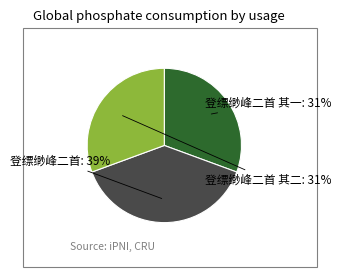

Combined, do 登缥缈峰二首 其一 and 登缥缈峰二首 account for over 50%?

Yes